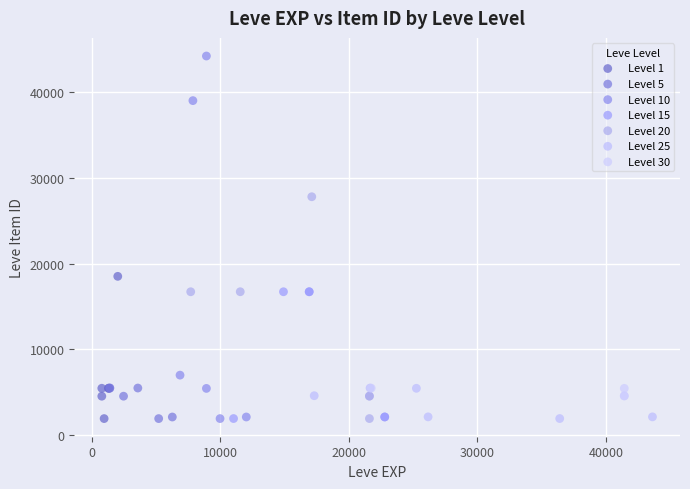

What are all the series names shown in the legend?

Level 1, Level 5, Level 10, Level 15, Level 20, Level 25, Level 30